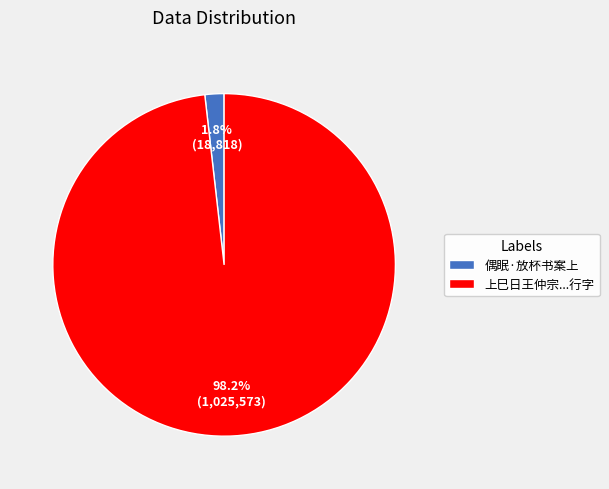

Is there a majority slice in this chart?

Yes